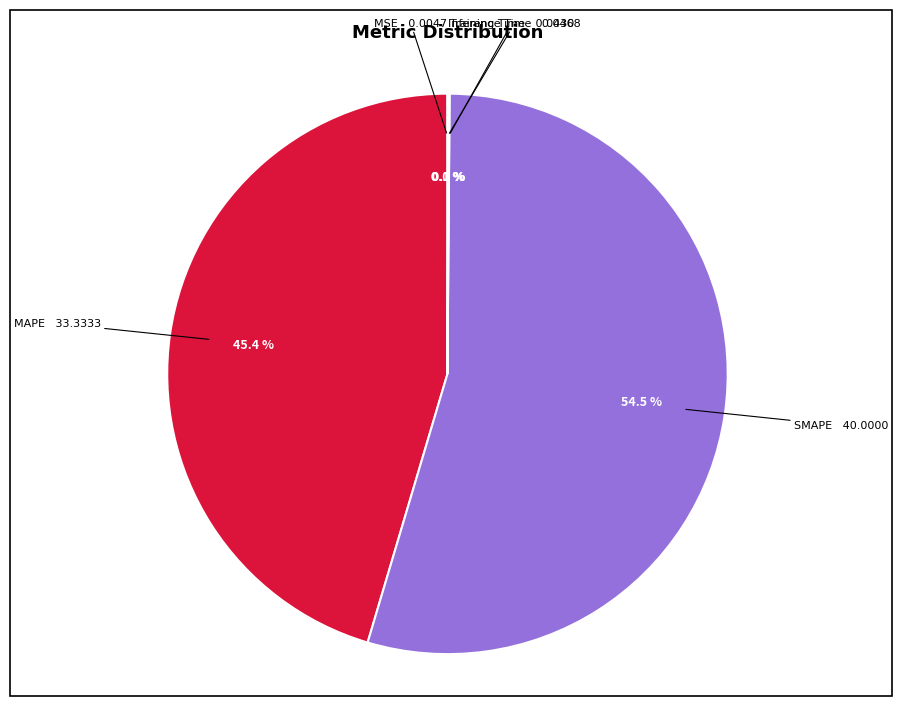

Which category has the biggest portion of the pie?

SMAPE